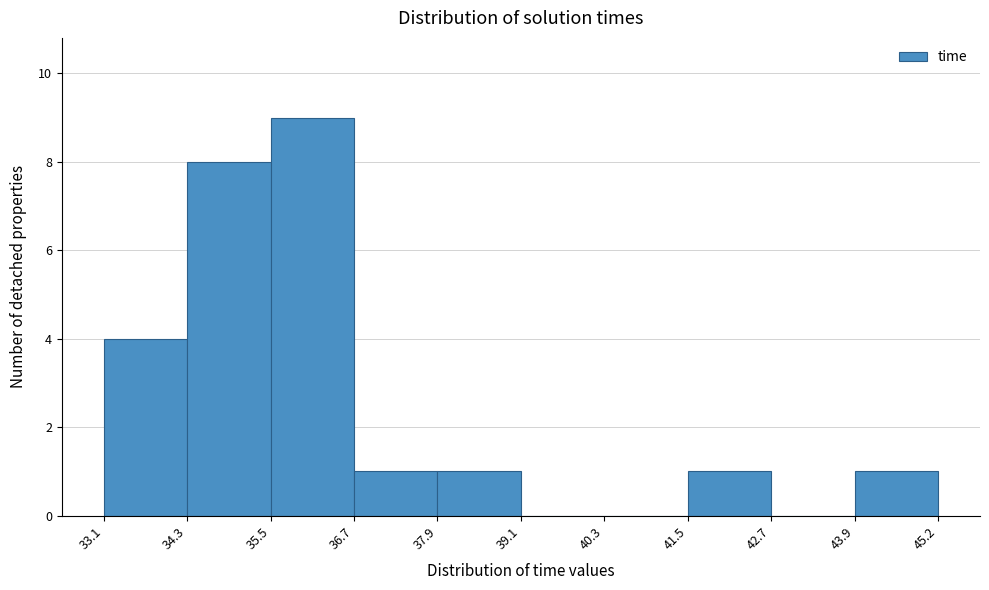

How tall is the bar that spans 34.3 to 35.5 on the x-axis? The values are not printed on the chart, so give them approximately, as read against the axis.

8